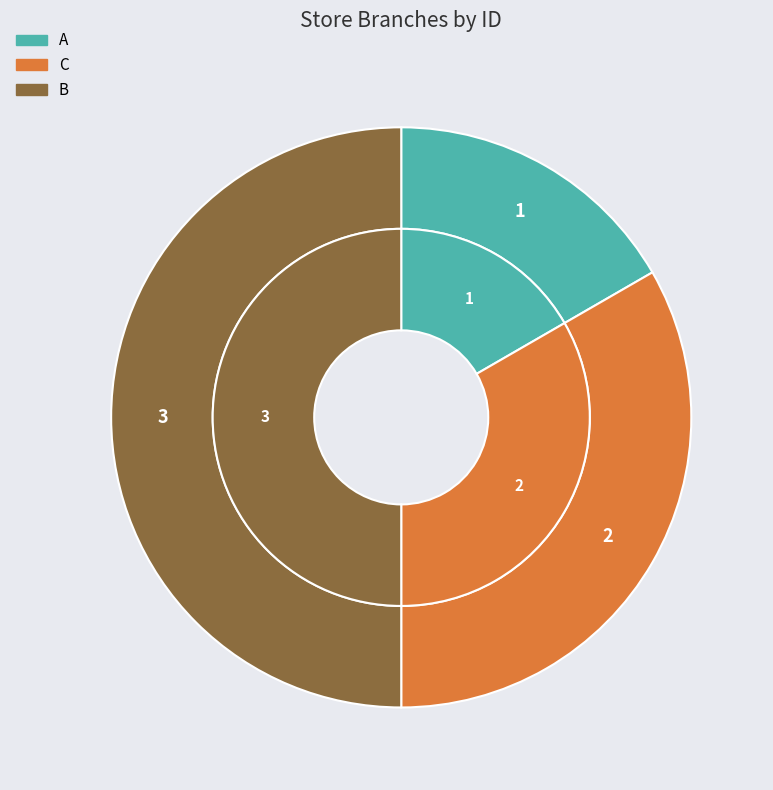

To the nearest percent, what is the difference between the largest and smallest slice percentages?

33%